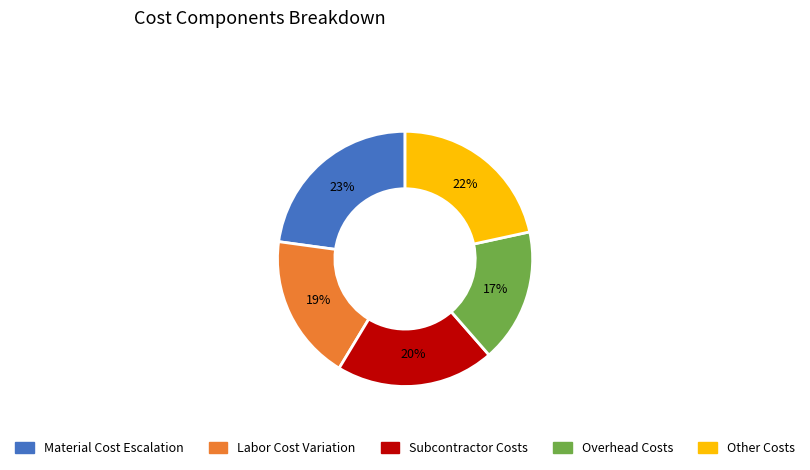

To the nearest percent, what is the difference between the largest and smallest slice percentages?

6%